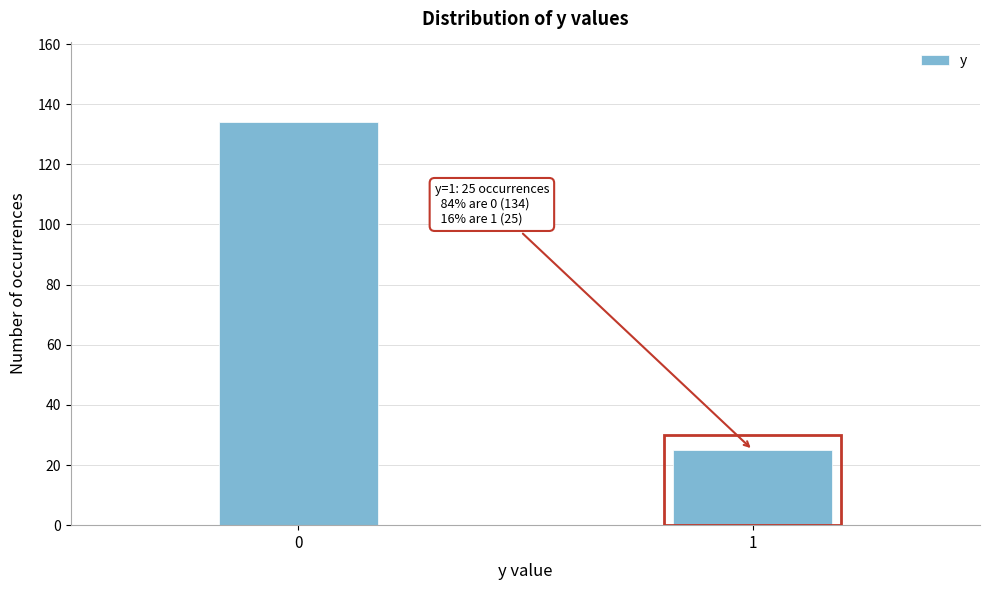

Reading right to left, what are all the values shown in this chart?

1=25	0=134